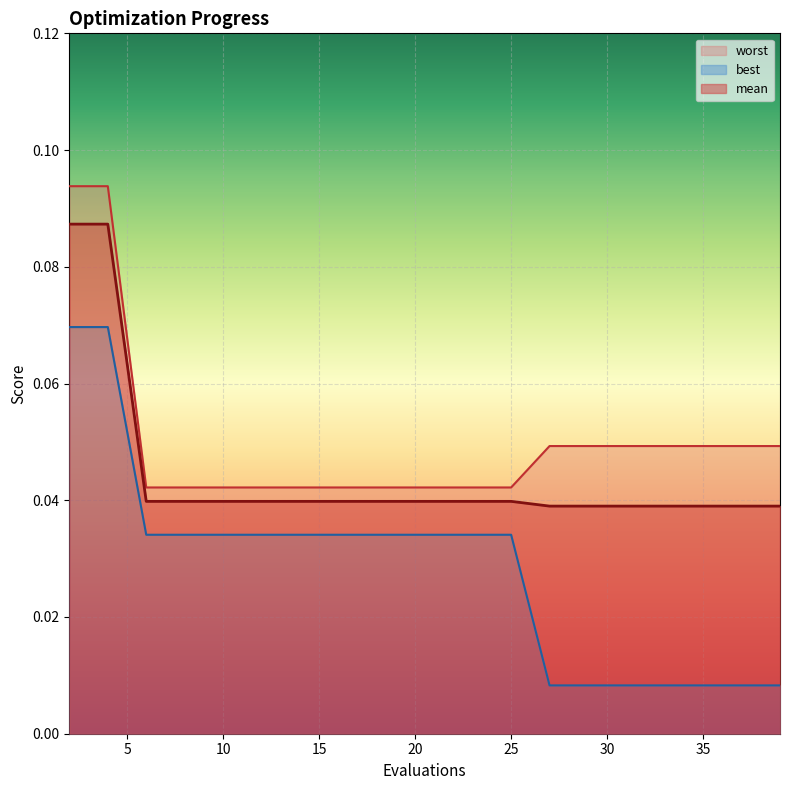

What is the maximum value shown in the chart?

0.1